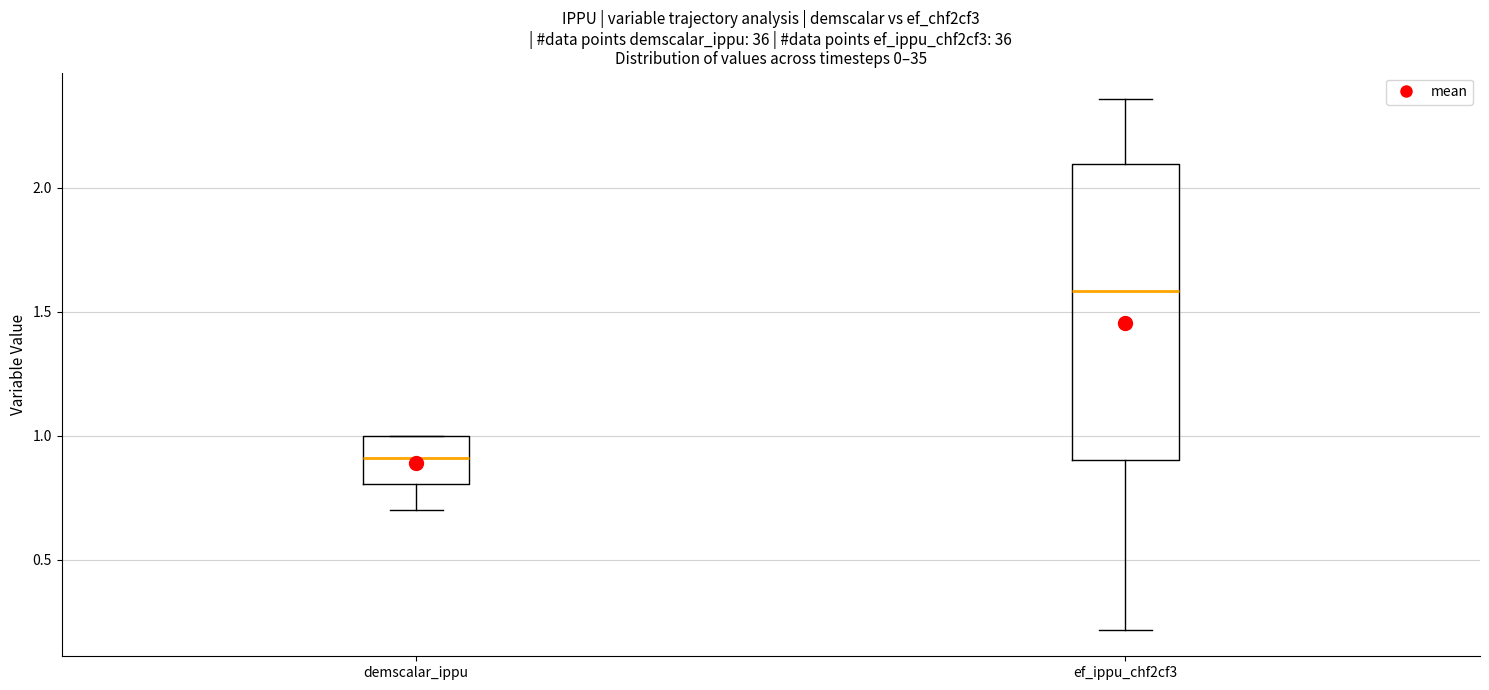

Where does the lower whisker of the box for ef_ippu_chf2cf3 end on the y-axis? The values are not printed on the chart, so give them approximately, as read against the axis.

0.20